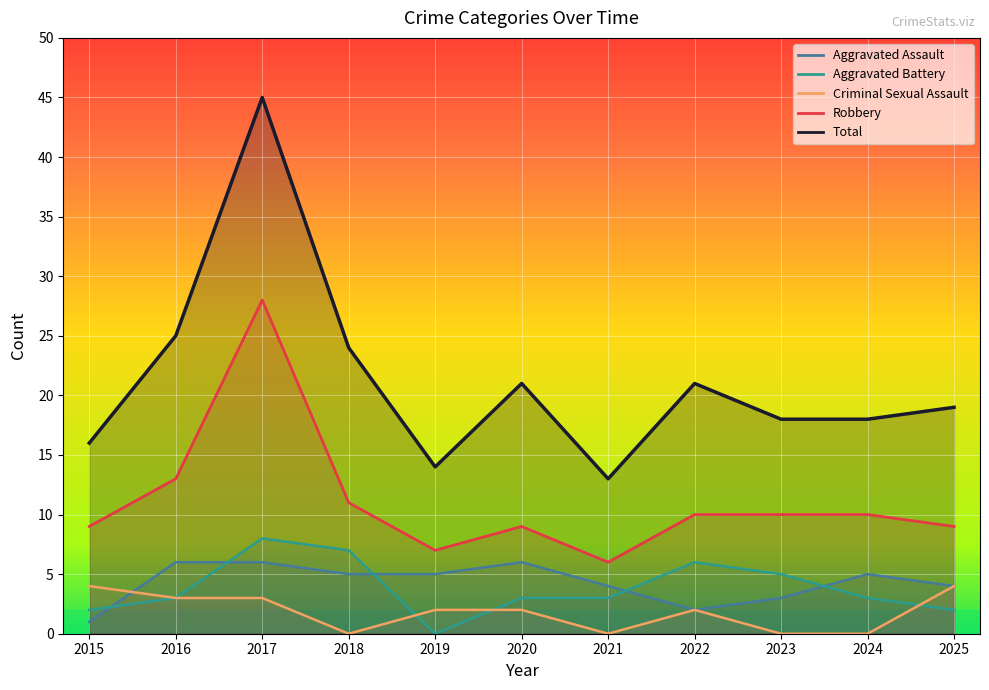

The value of Robbery at 2021 is 6. True or false?

True